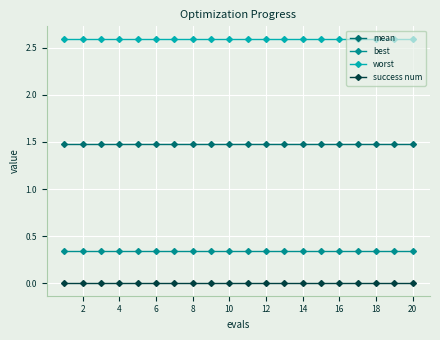

True or false: worst and mean cross at least once.

False